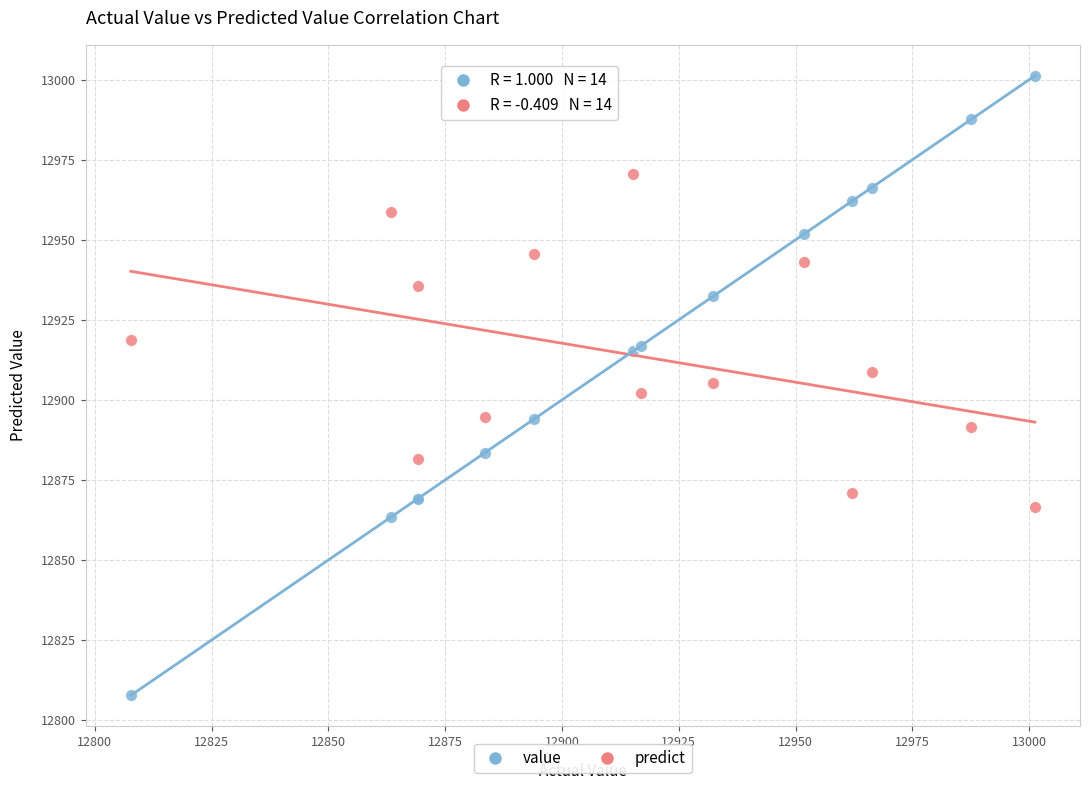

What are all the series names shown in the legend?

value, predict